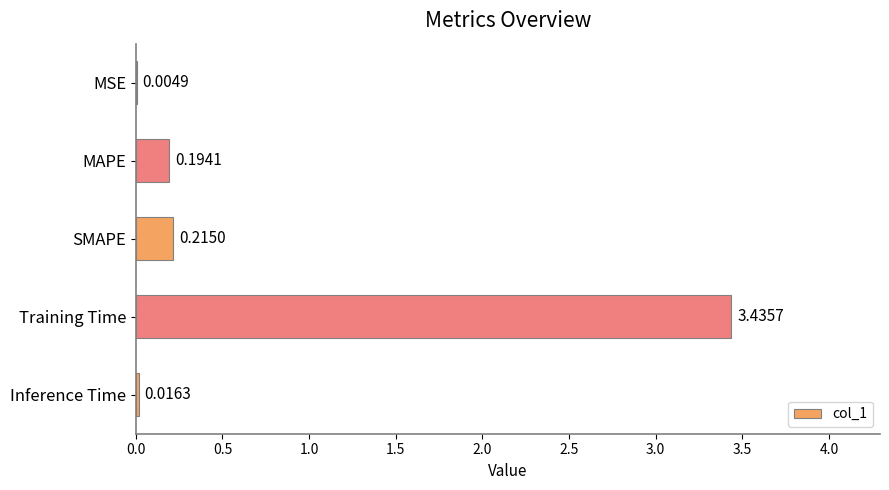

Where is the data nearest to the value 1?

SMAPE